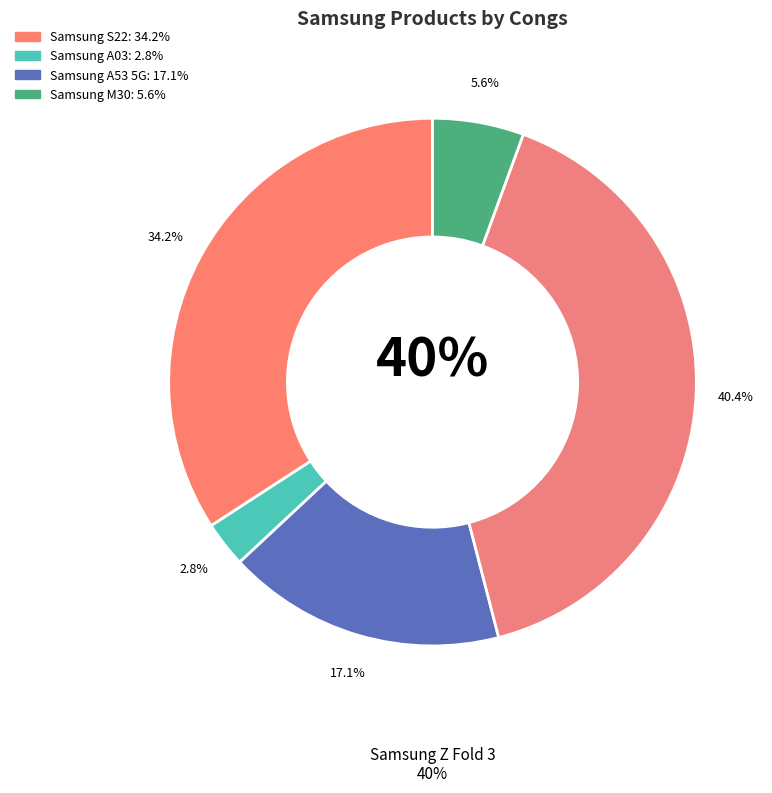

What is the total percentage of Samsung M30 and Samsung A53 5G?

22.7%